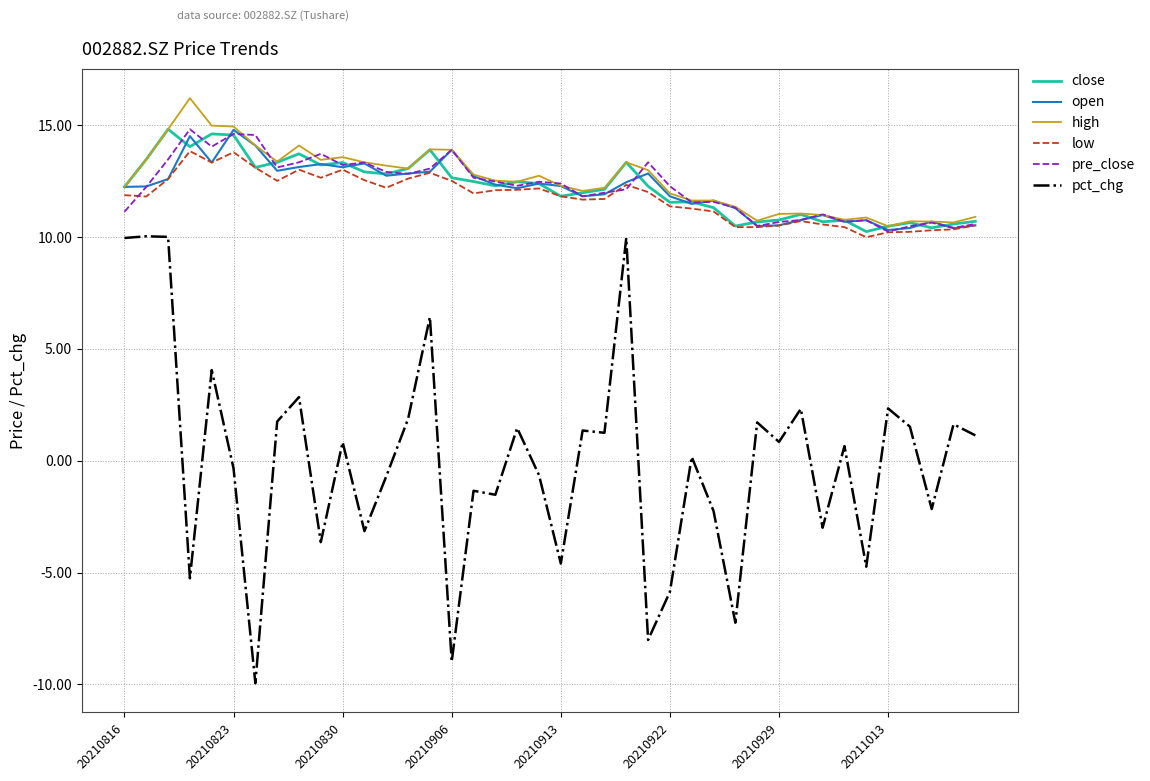

What is the highest value of the pre_close series?

14.8